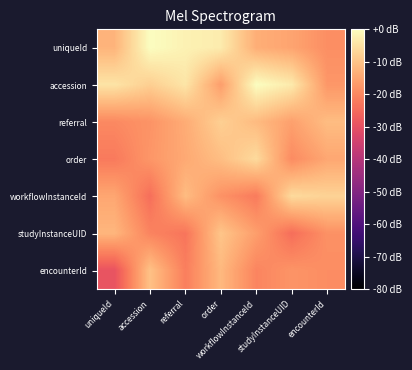

What is the spread (max minus min) of values at order?

15.2